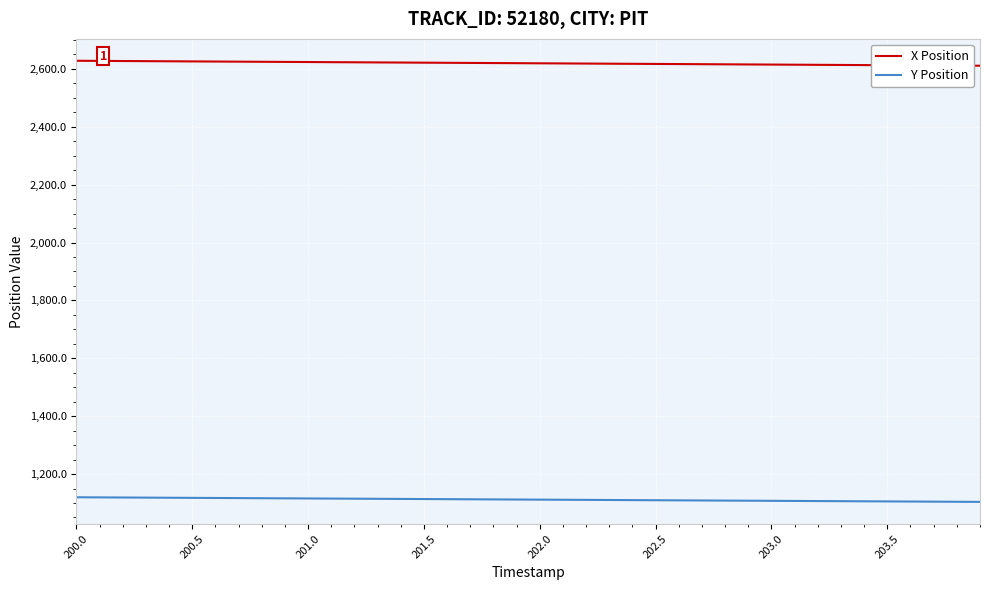

Does the chart have visible grid lines?

Yes